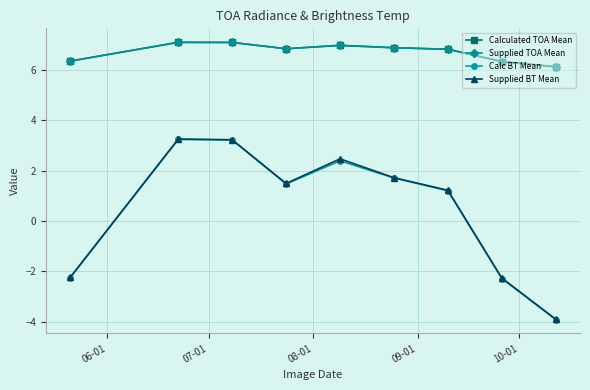

What are all the series names shown in the legend?

Calculated TOA Mean, Supplied TOA Mean, Calc BT Mean, Supplied BT Mean